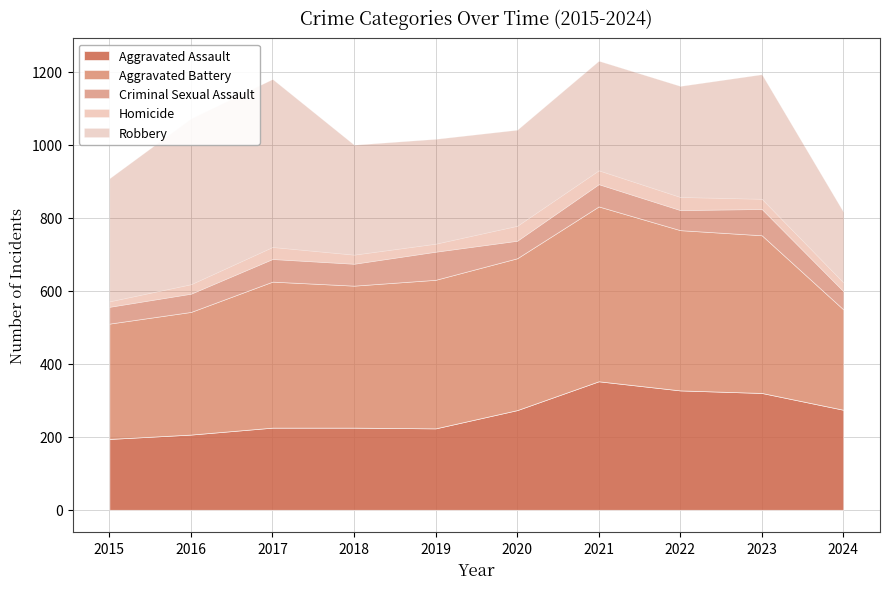

What is the lowest value of the Robbery series?

193